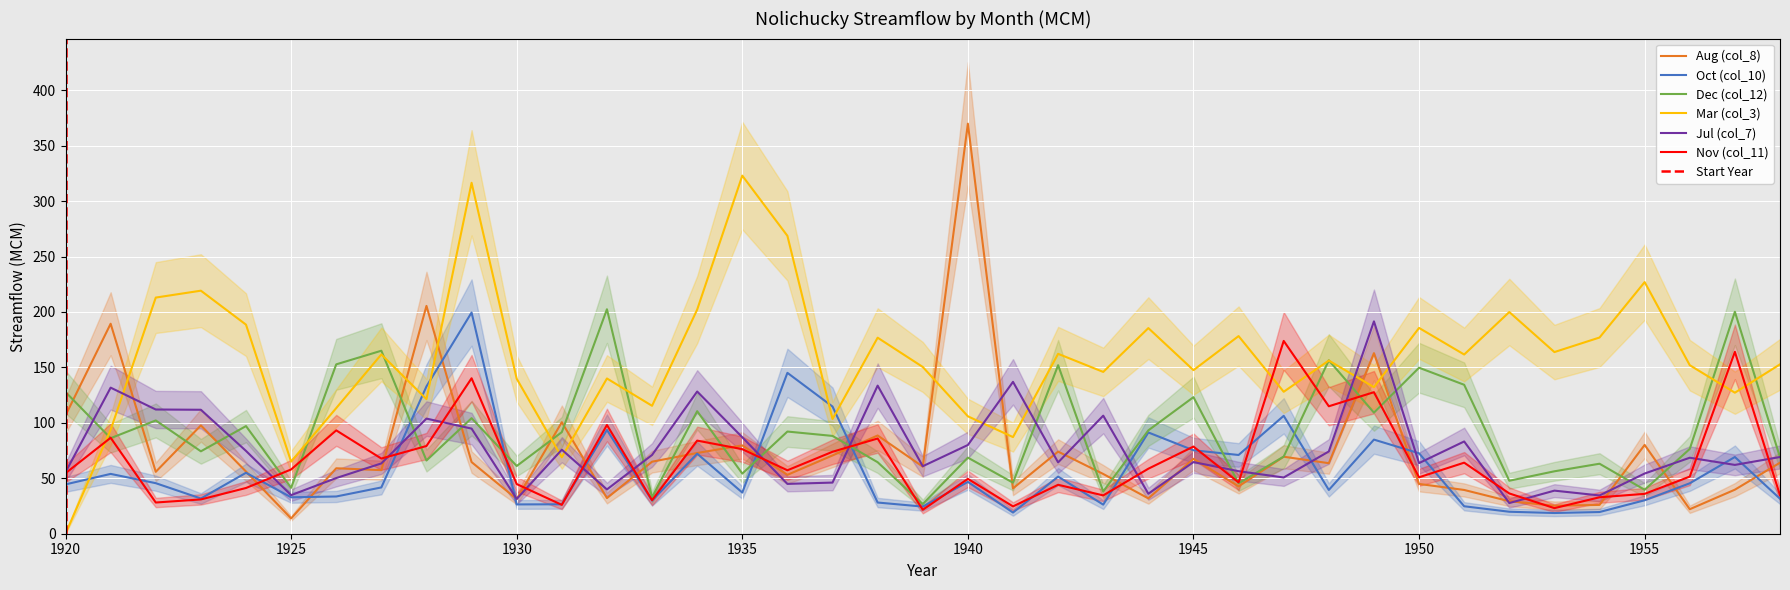

What is the total value across all series at 1950?

567.4